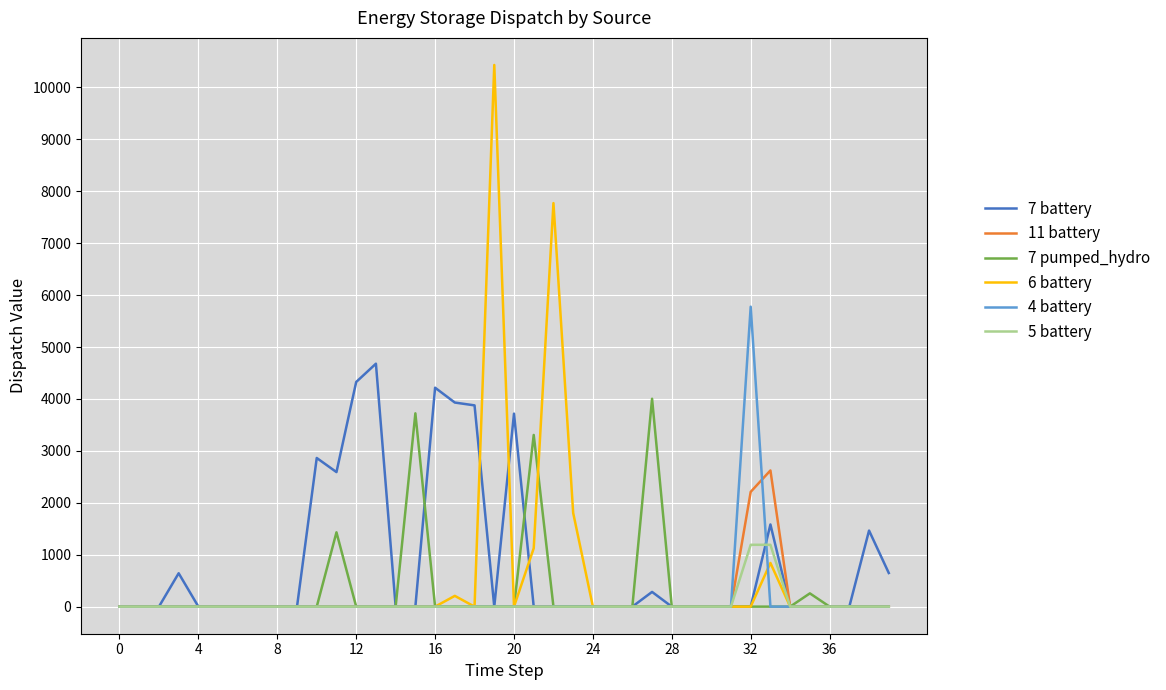

Does the chart display data point markers on the line(s)?

No